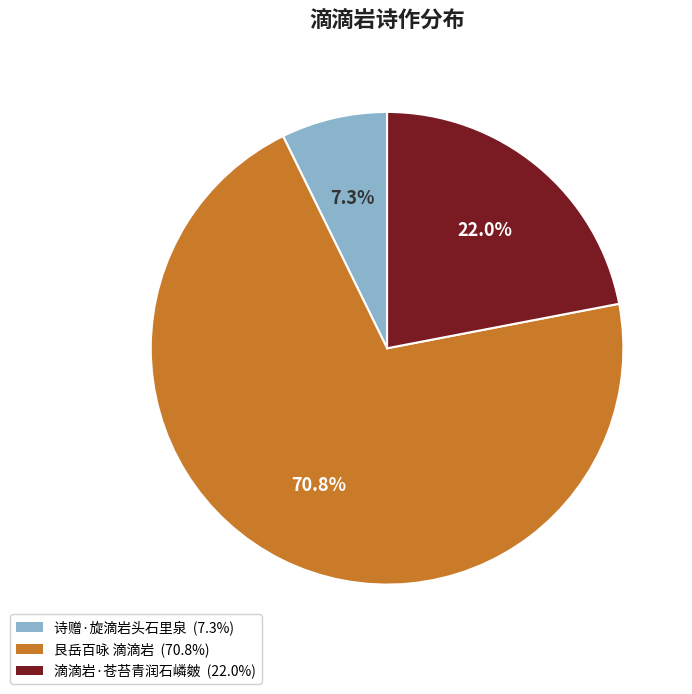

Is there any slice that represents more than half of the pie?

Yes